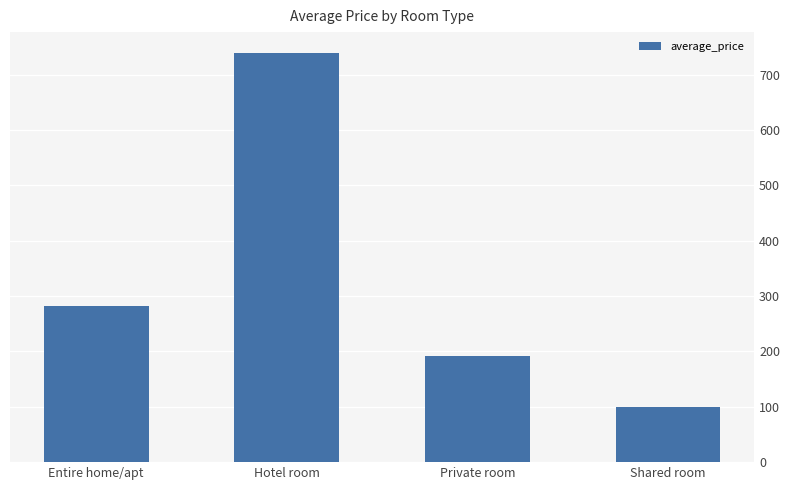

What is the difference between the values at Private room and Entire home/apt?

90.0